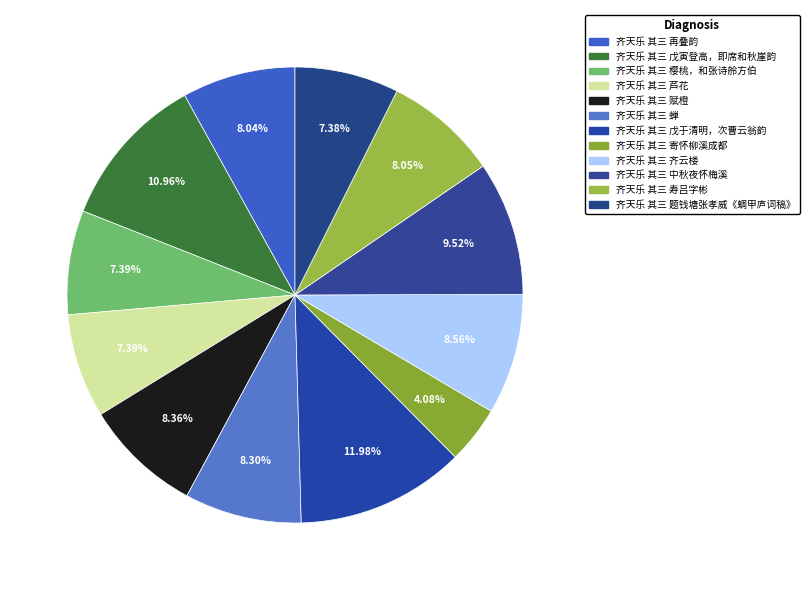

Count the number of slices in the pie.

12